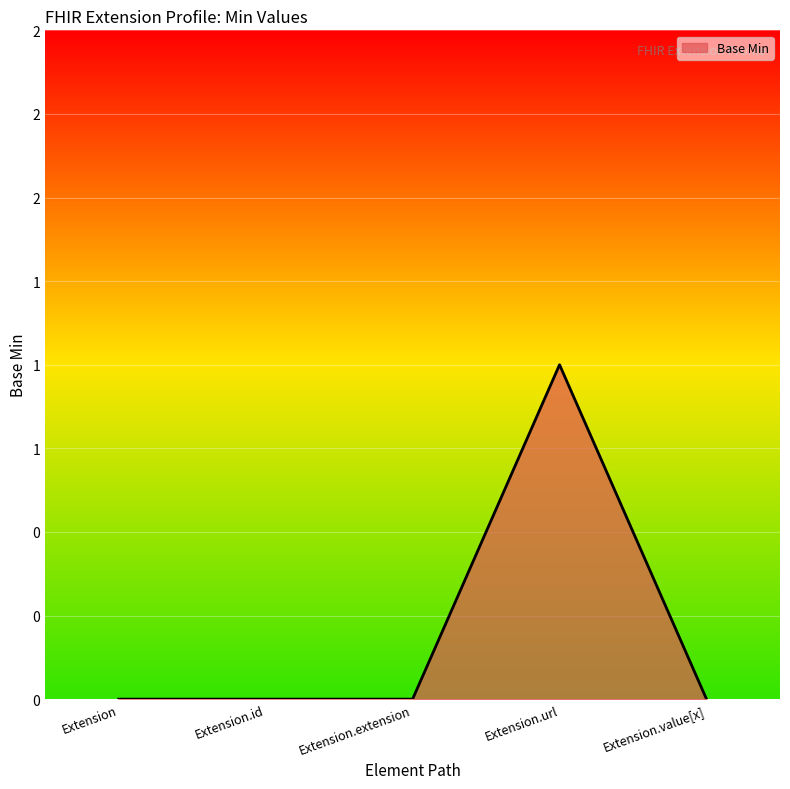

Is this an area chart (filled region under the line)?

Yes